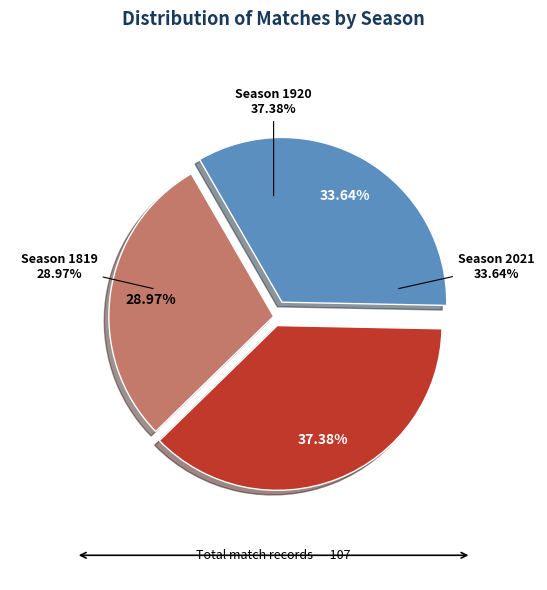

Is the sum of Season 1920 and Season 2021 greater than half?

Yes